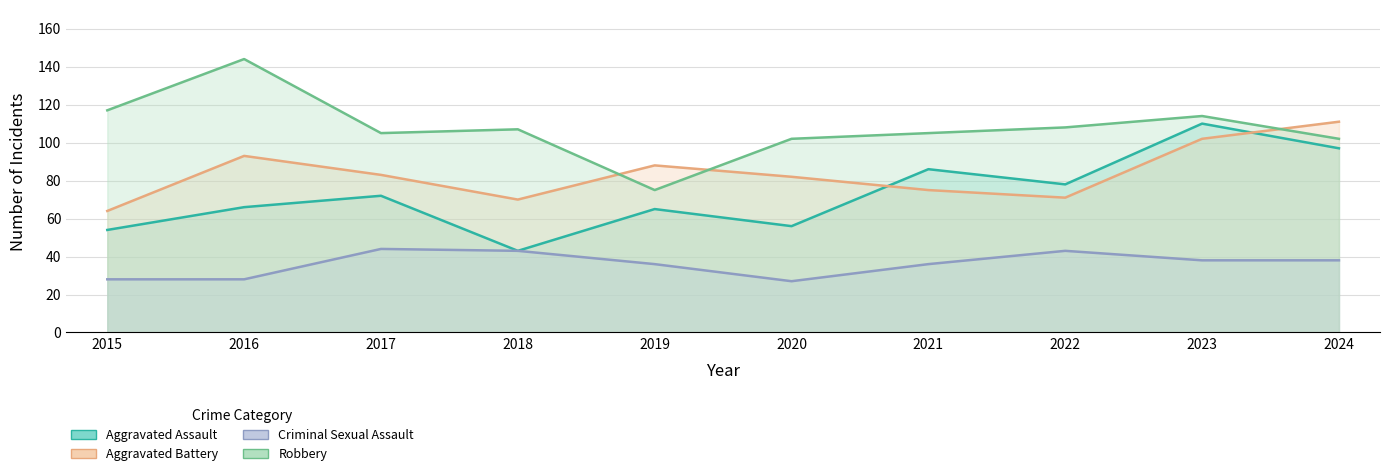

How many data points in Aggravated Battery are less than 83?

5